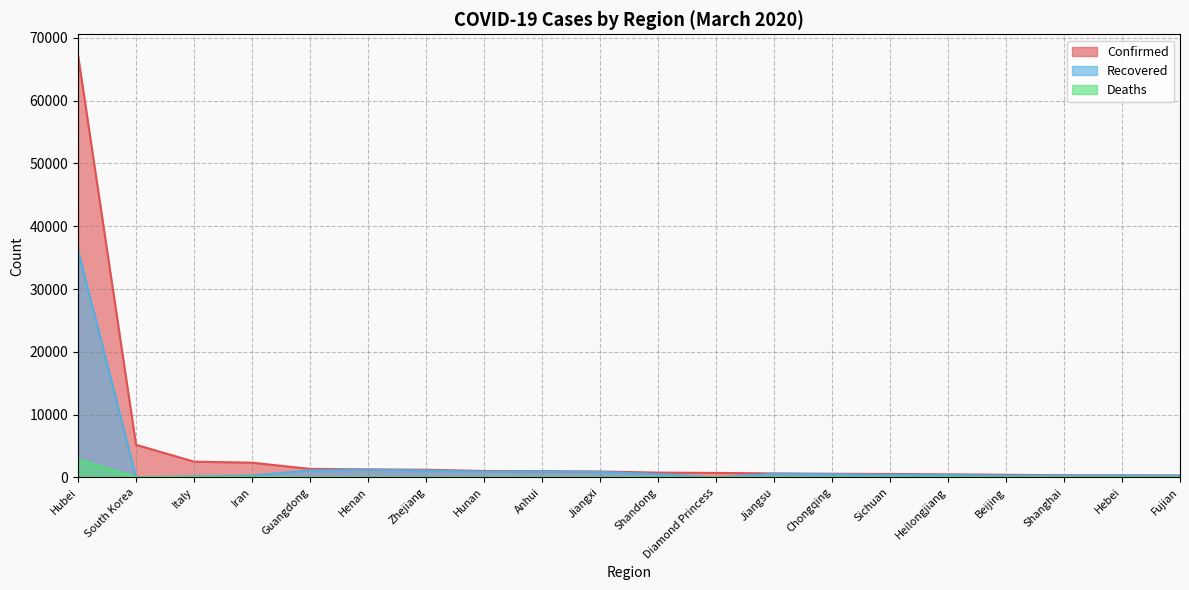

What is the difference between the maximum and minimum values in the Recovered series?

36198